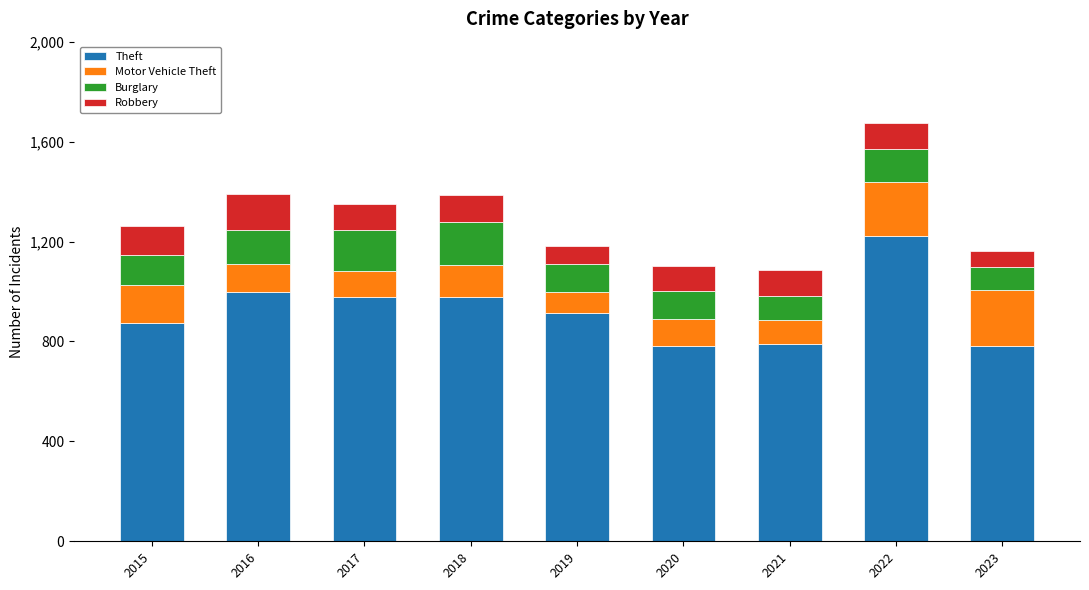

At which label does Theft reach its peak?

2022